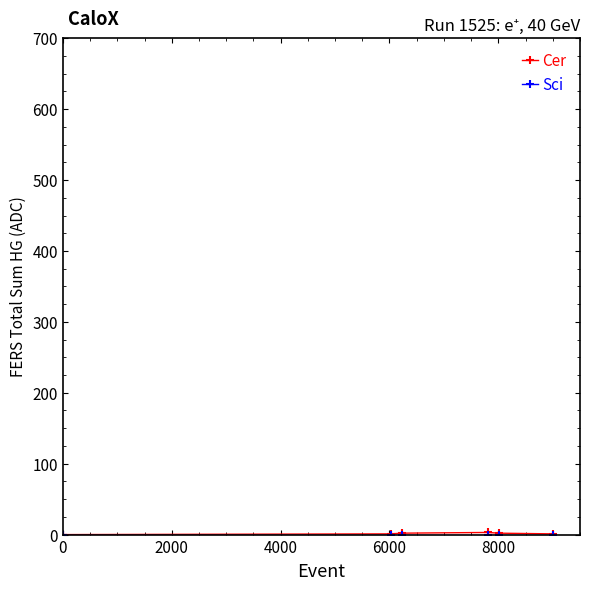

Is this an area chart (filled region under the line)?

No